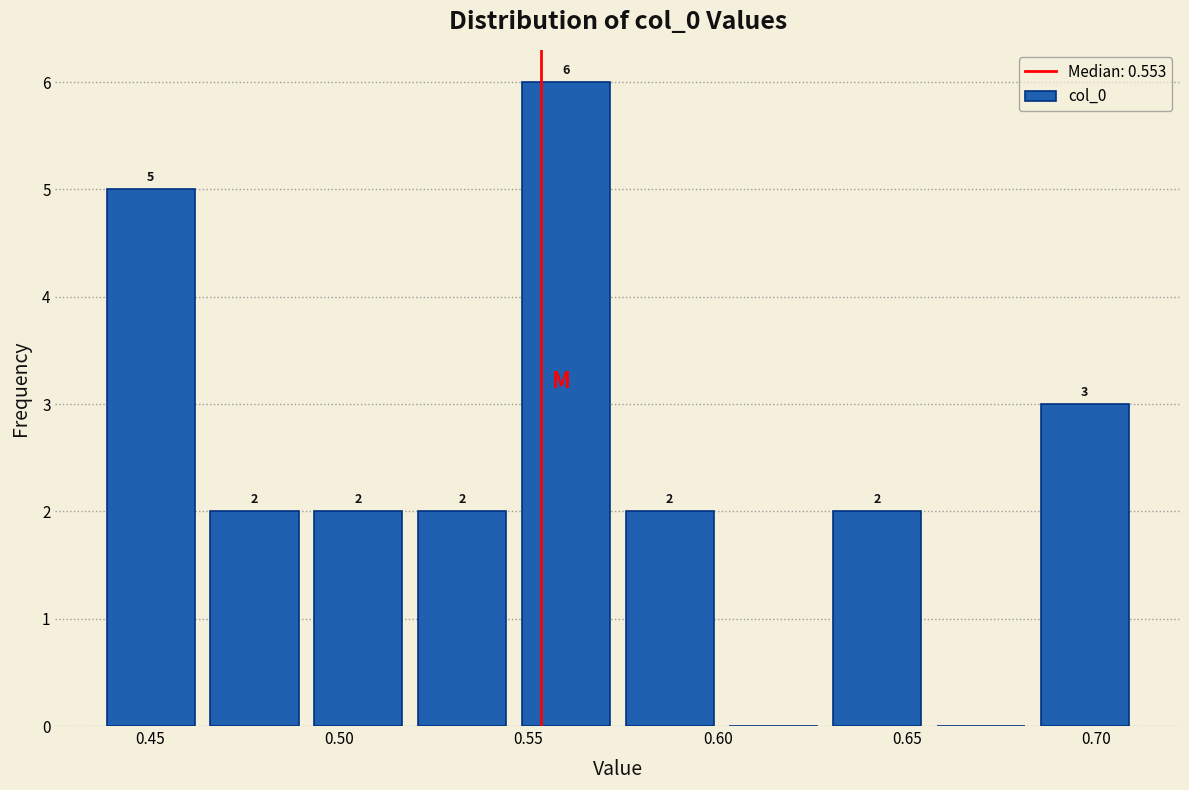

Which range on the x-axis has the tallest bar?

0.545 to 0.575